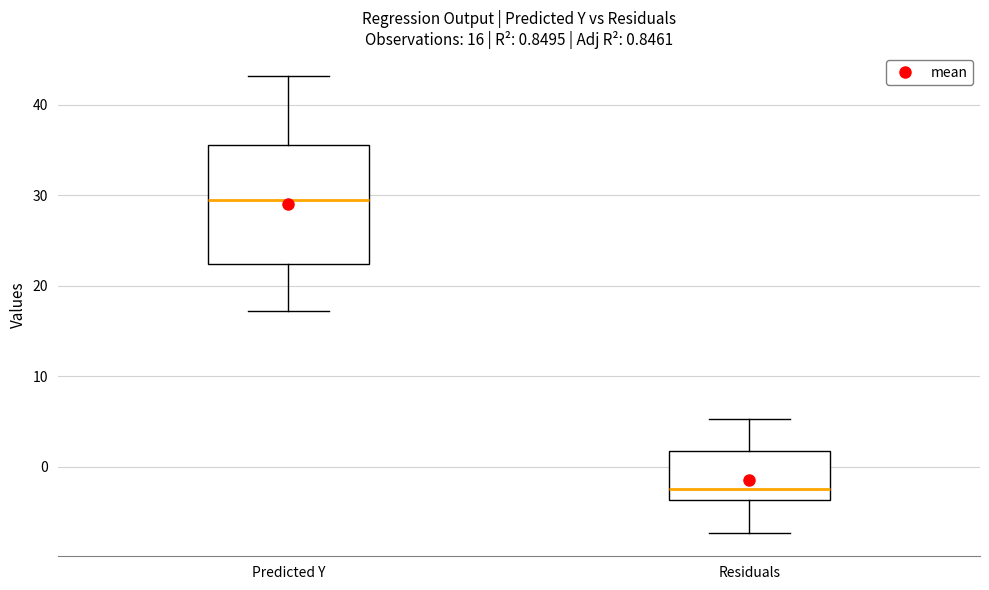

Comparing the boxes themselves (not the whiskers), which one is the tallest?

Predicted Y